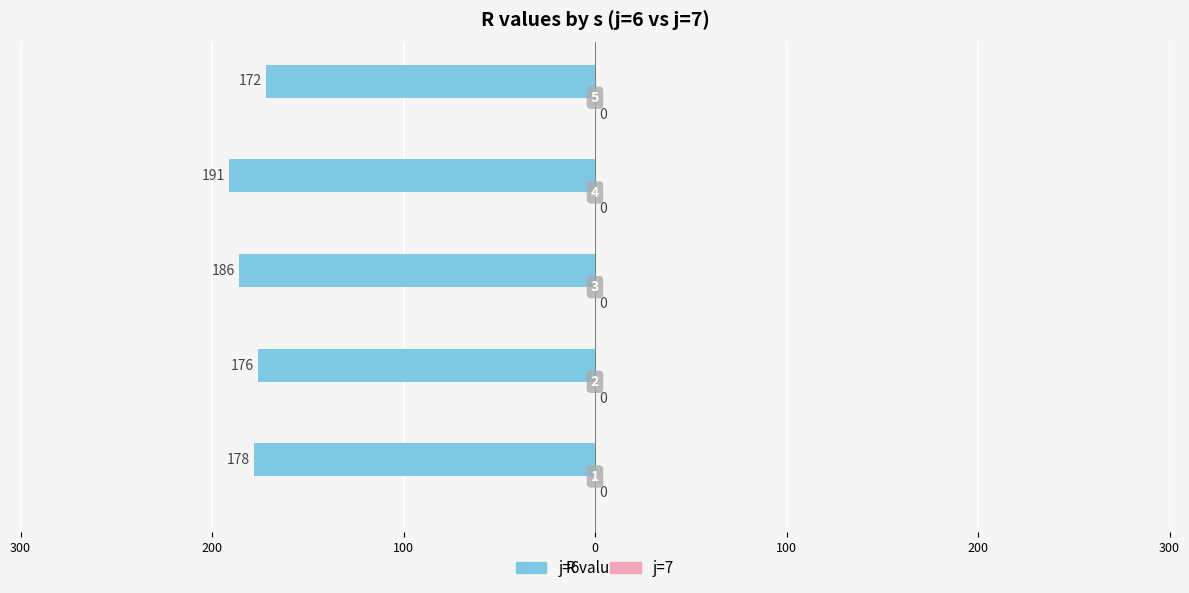

Does the chart contain any negative values?

Yes